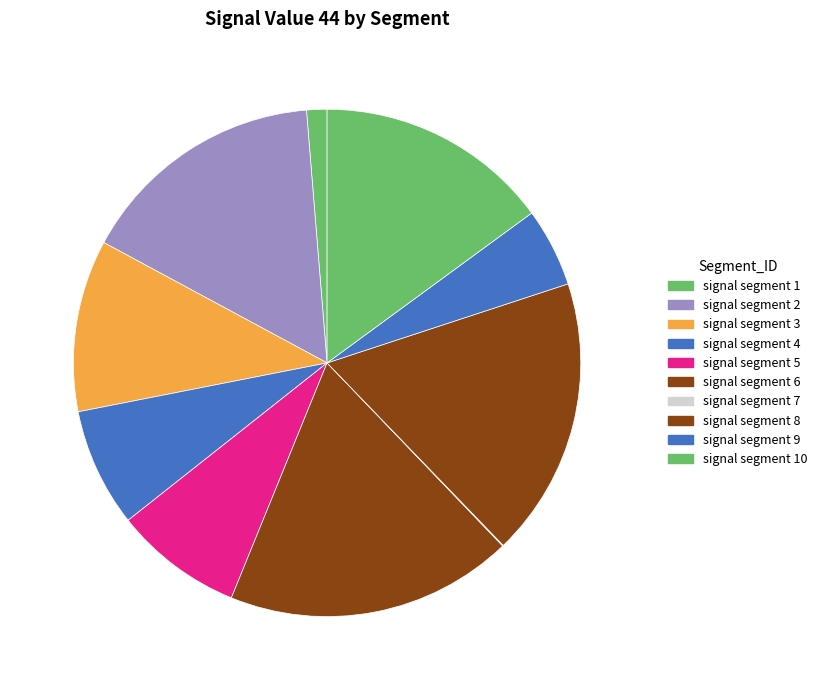

To the nearest percent, what is the difference between the largest and smallest slice percentages?

18%